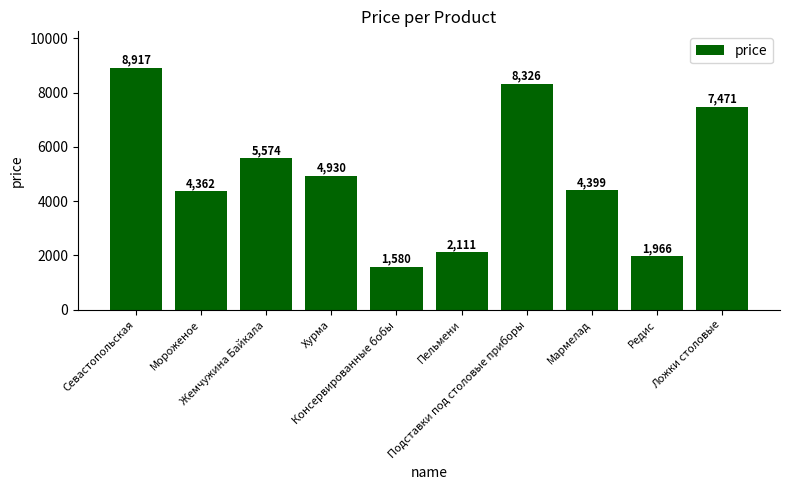

Does the chart contain any negative values?

No